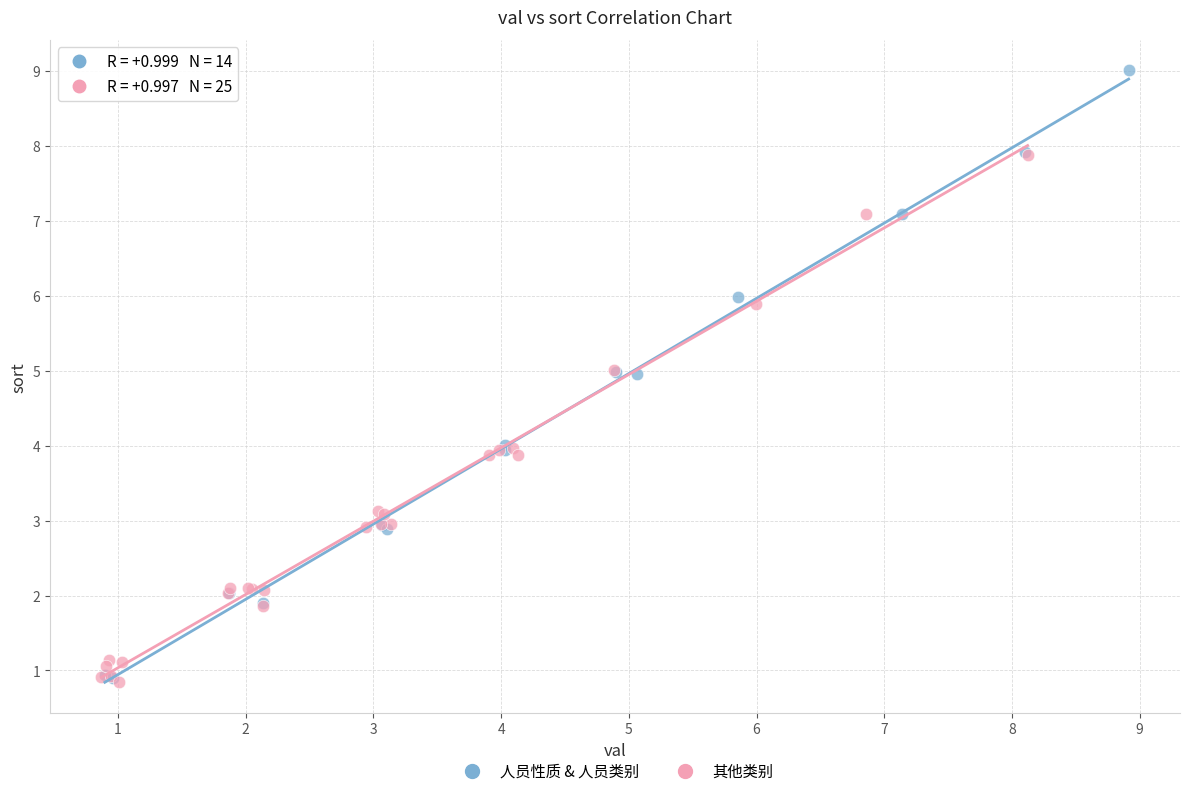

Which series reaches the maximum Y coordinate?

人员性质 & 人员类别